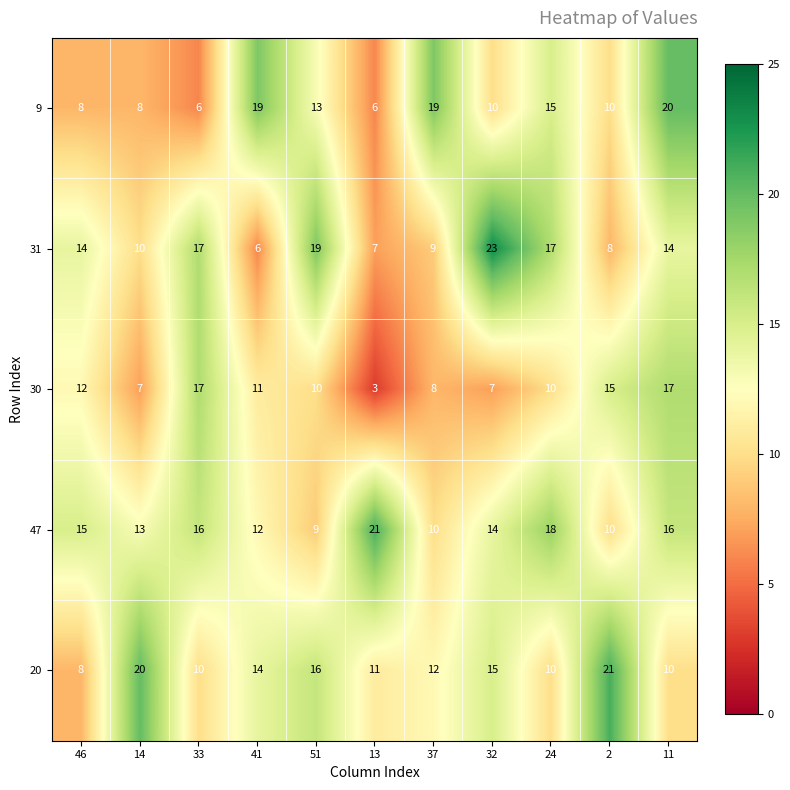

Read the 9 value at 51, to the nearest 10.

10